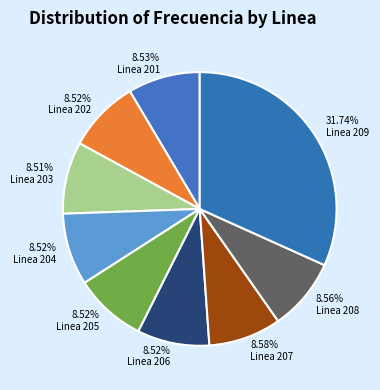

What is the largest slice in the pie chart?

Linea 209